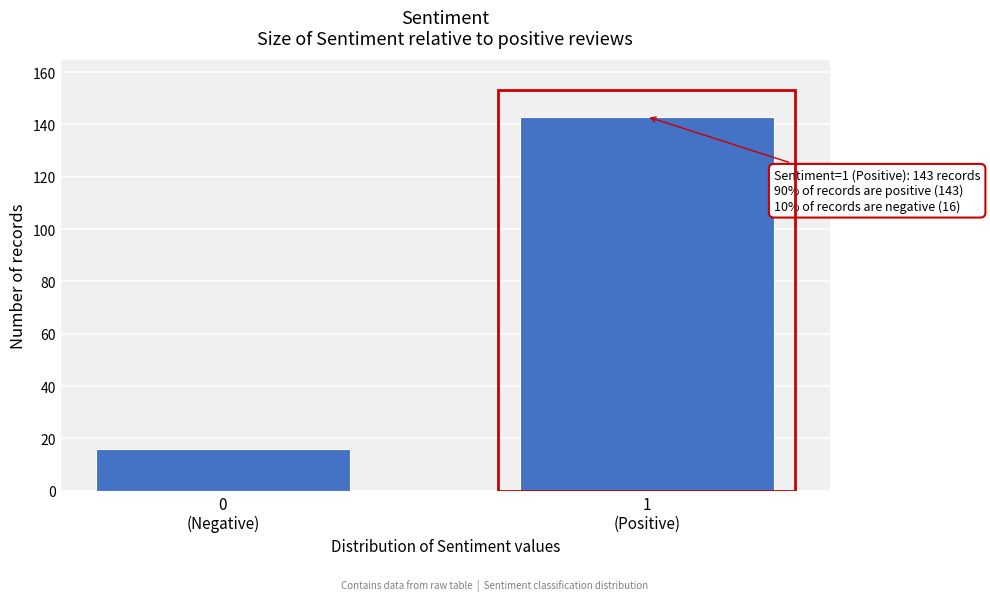

Reading right to left, list all the values displayed in this chart.

143	16